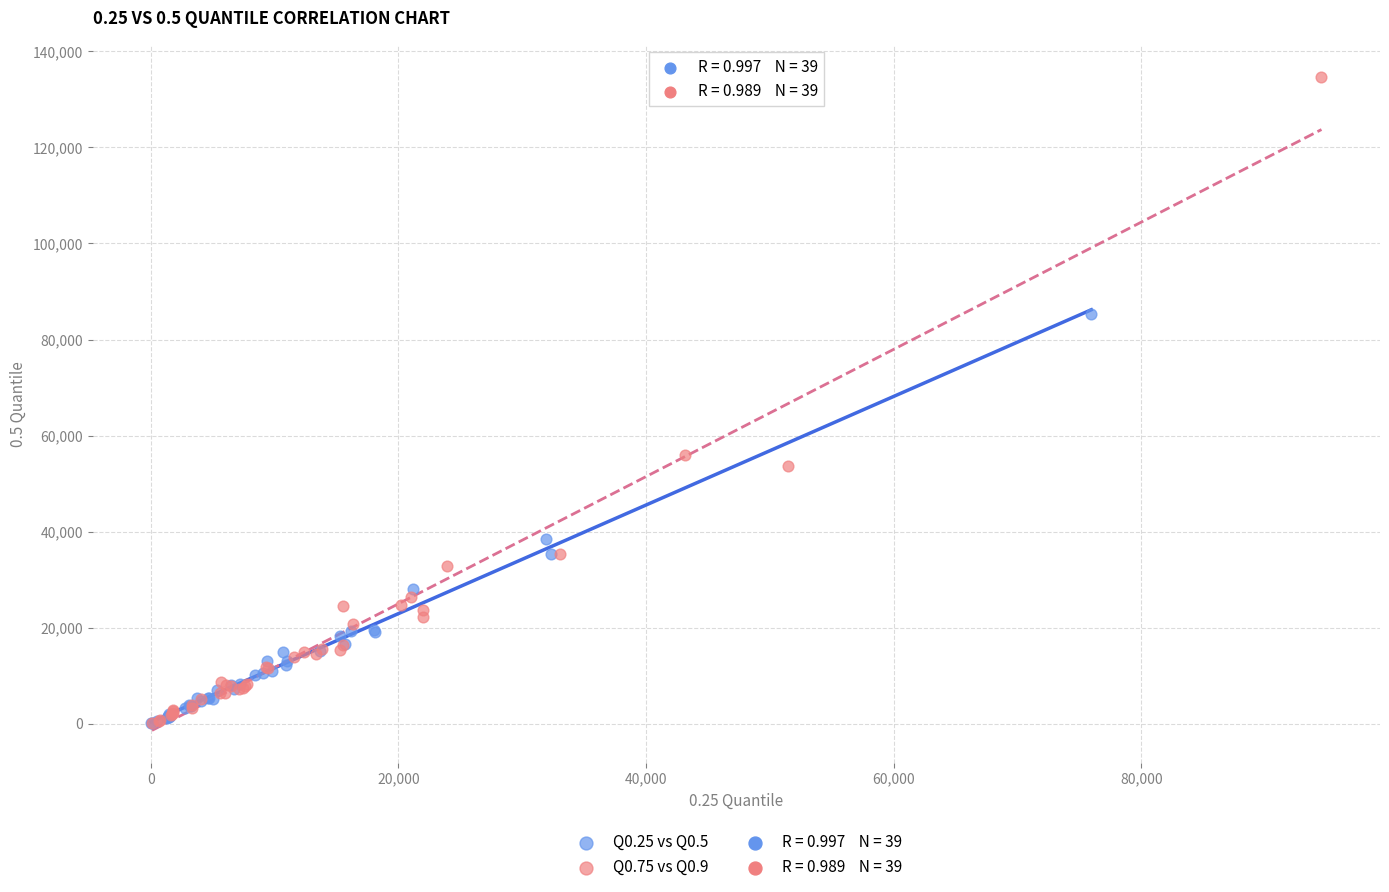

Which series has the largest Y range (max minus min)?

Q0.75 vs Q0.9